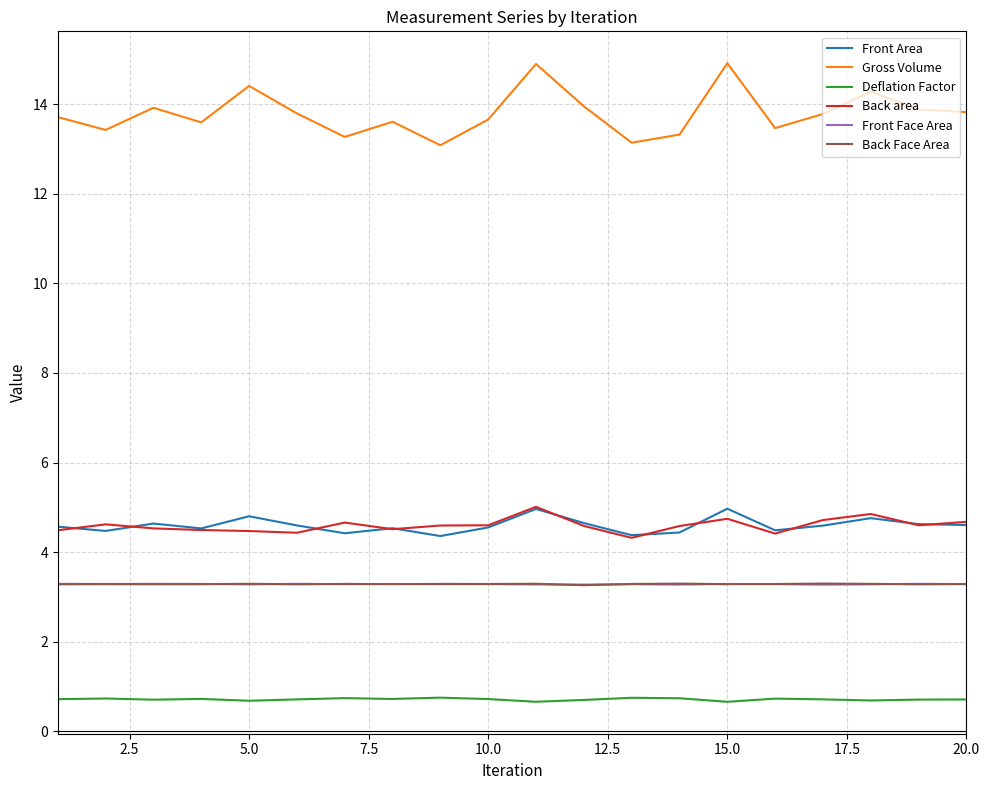

Count the number of categories in the chart.

20